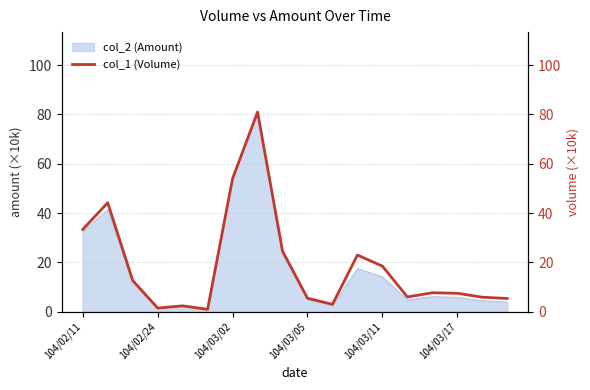

The value of col_2 (Amount) at 104/03/11 is 22.7. True or false?

False